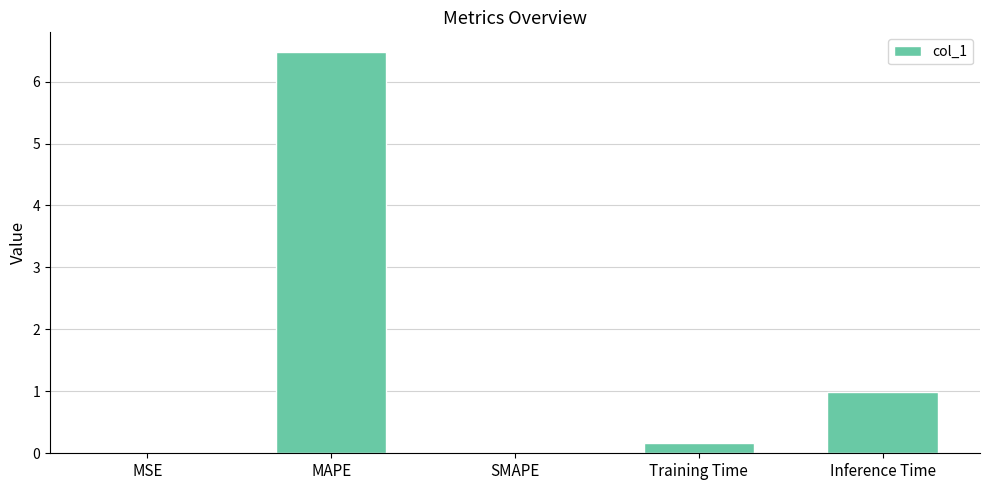

Between MSE and Inference Time, which is larger?

Inference Time